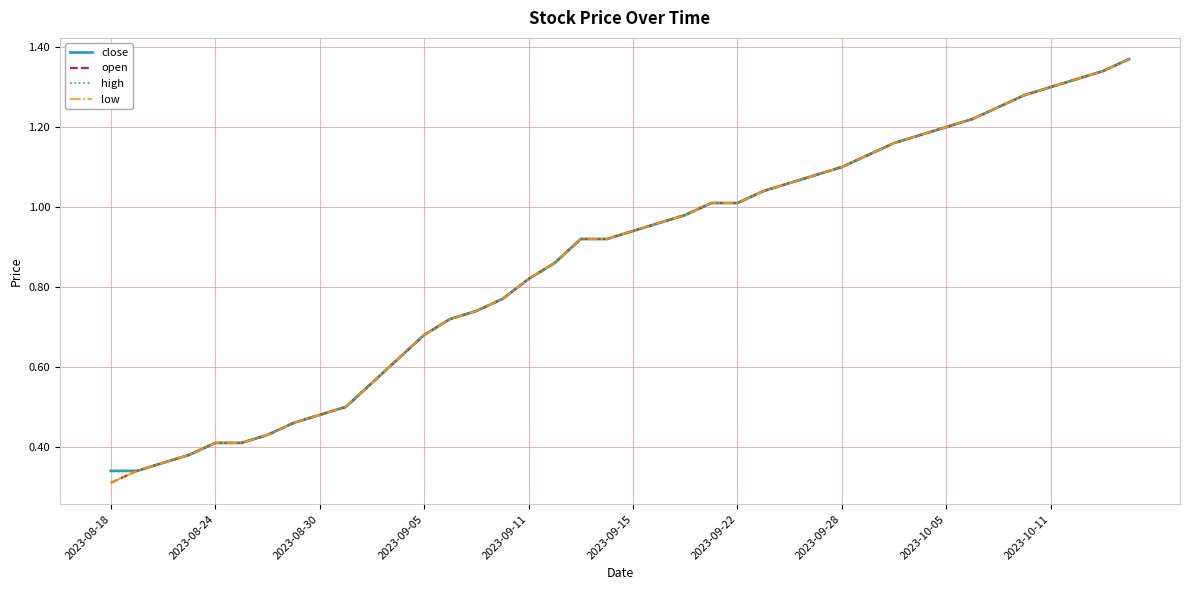

Is this an area chart (filled region under the line)?

No